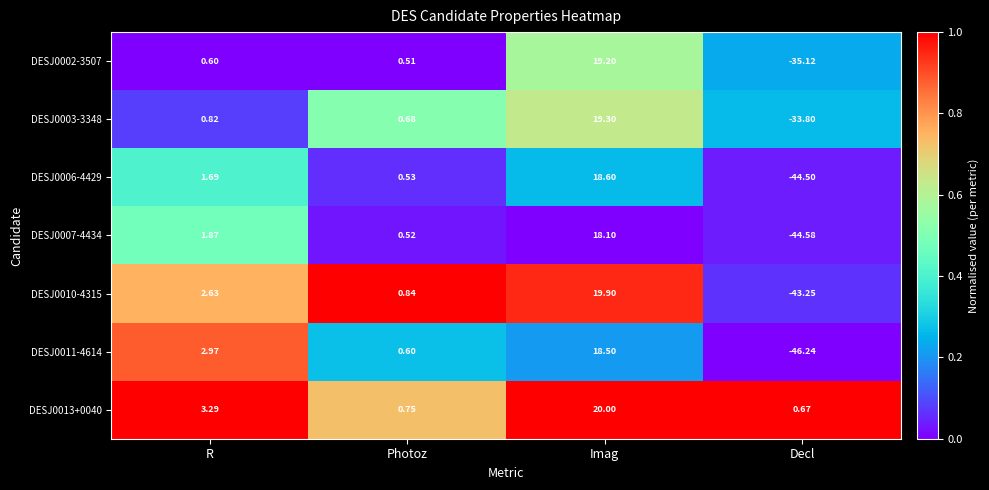

Which category has the lowest value across all series?

Decl